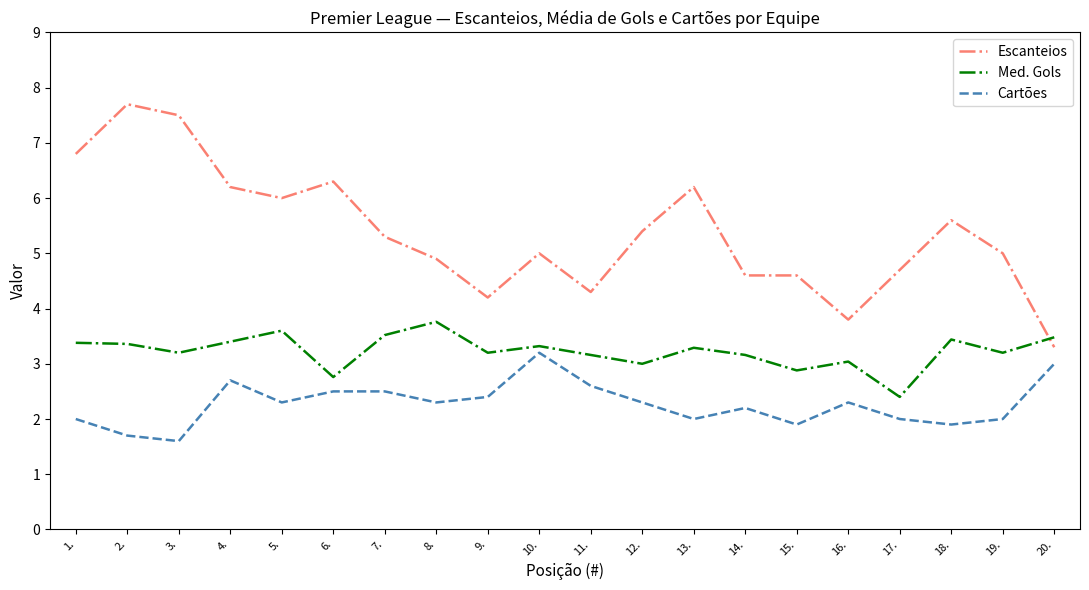

What is the sum of all Cartões values?

45.4